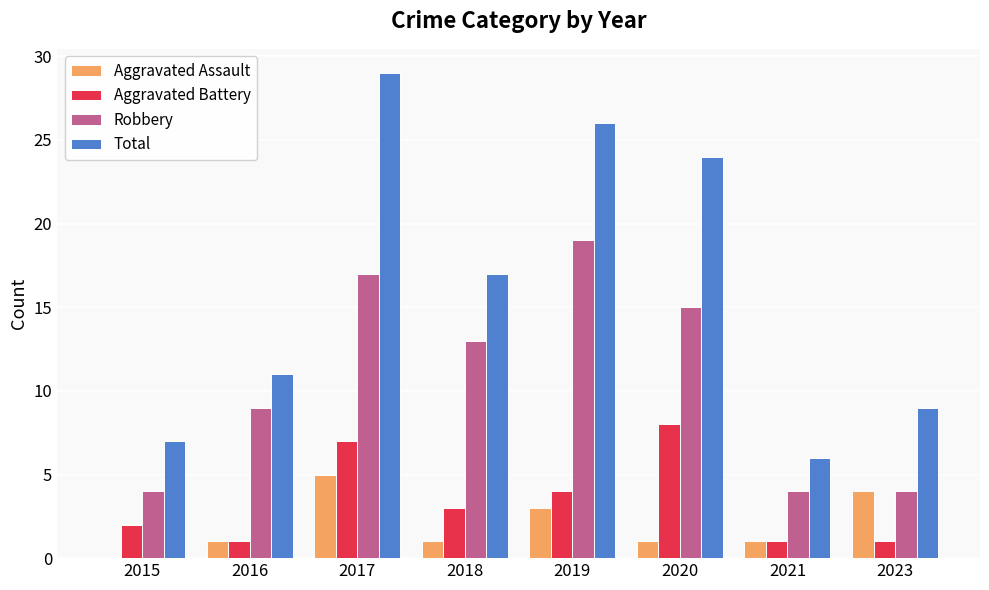

What is the sum of all Aggravated Assault values?

16